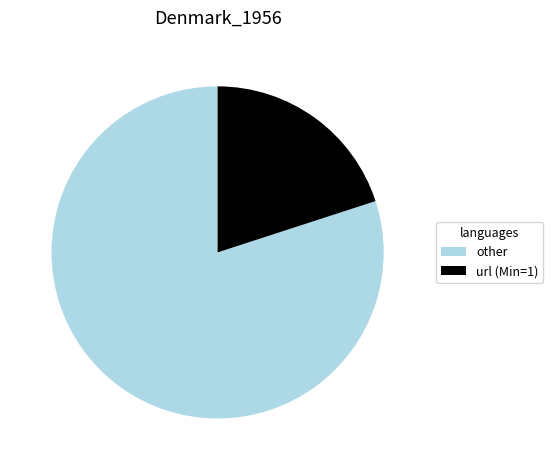

The other slice represents 80% of the pie. True or false?

True